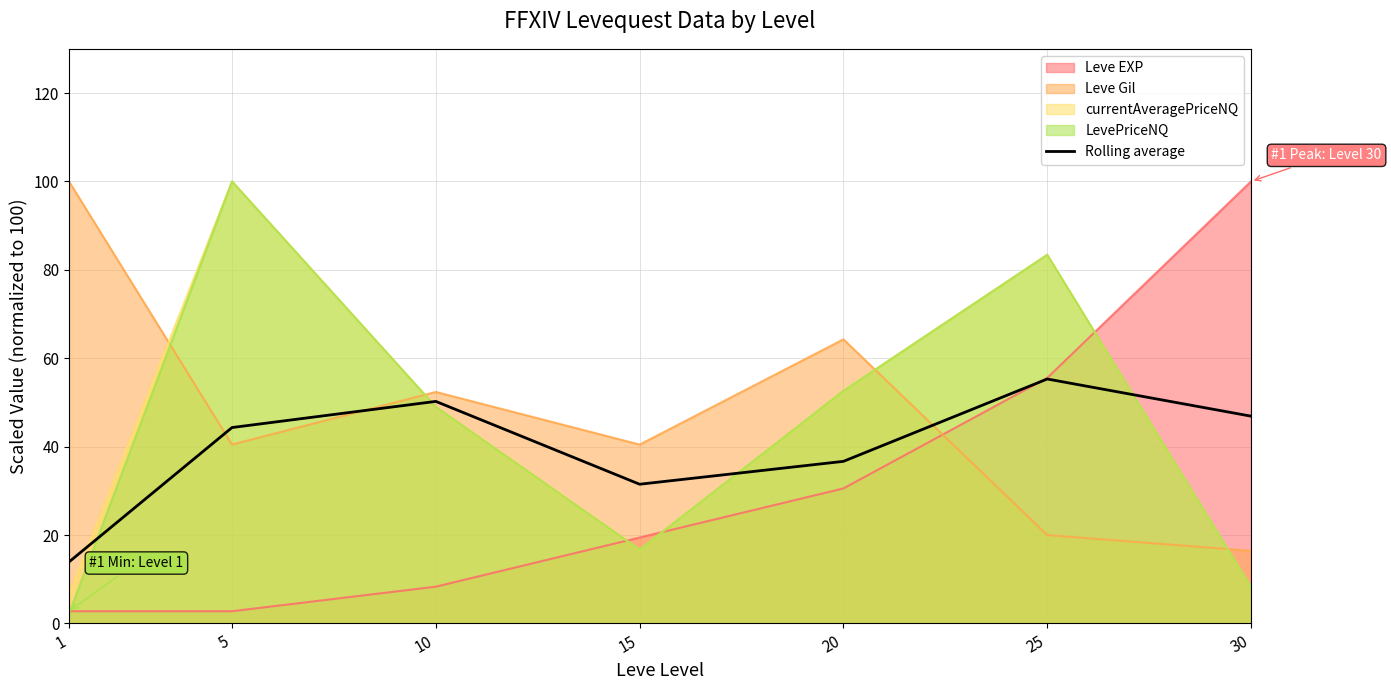

The LevePriceNQ series shows 24.4 at 25. True or false?

False